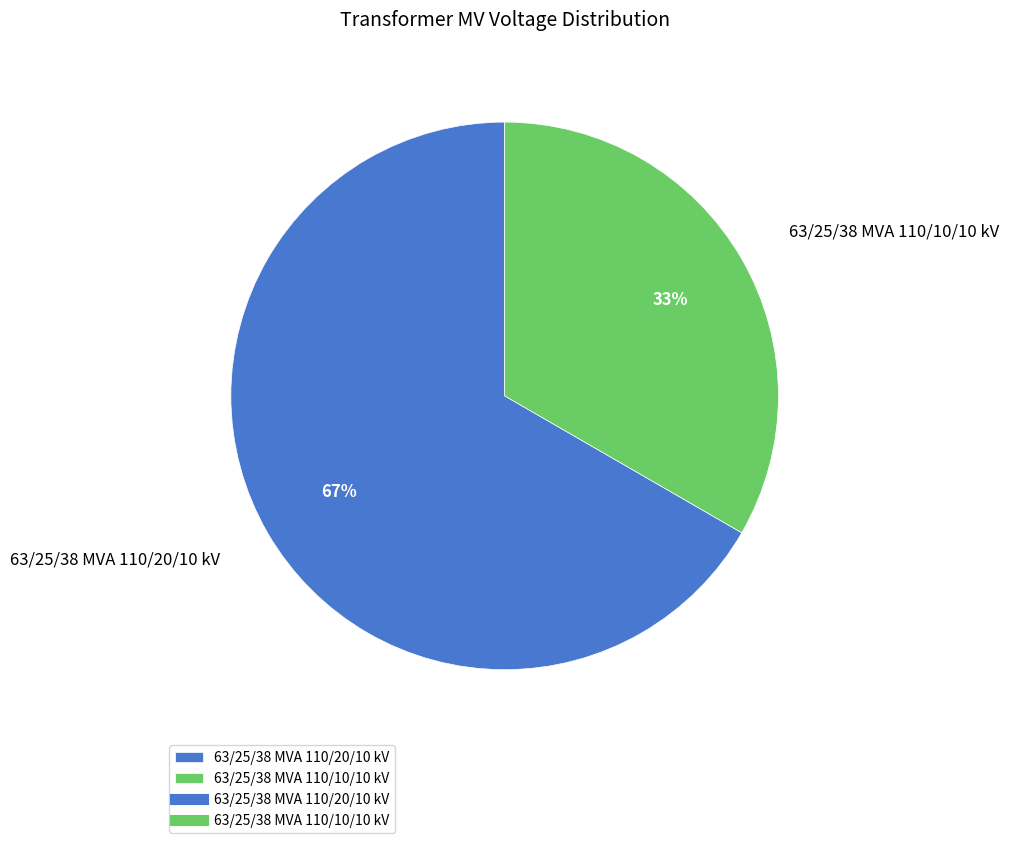

Is 63/25/38 MVA 110/20/10 kV the majority of the pie?

Yes